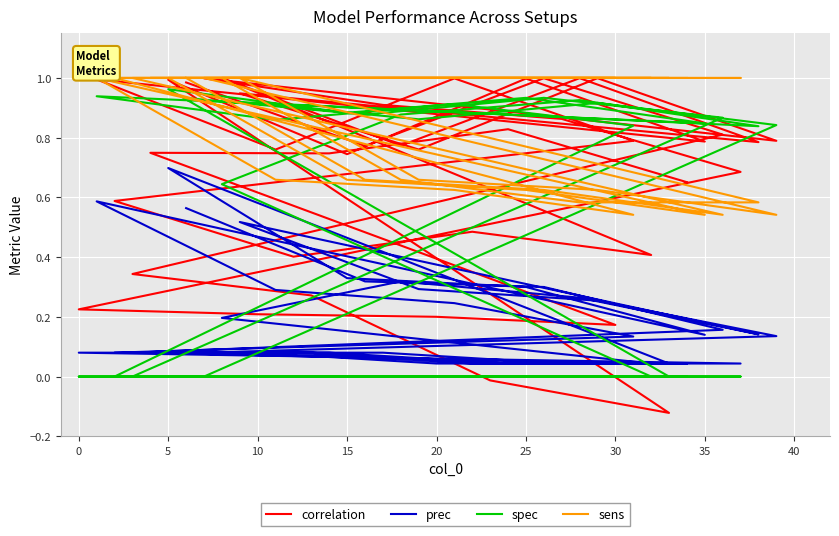

The correlation series shows 0.1 at 17. True or false?

False